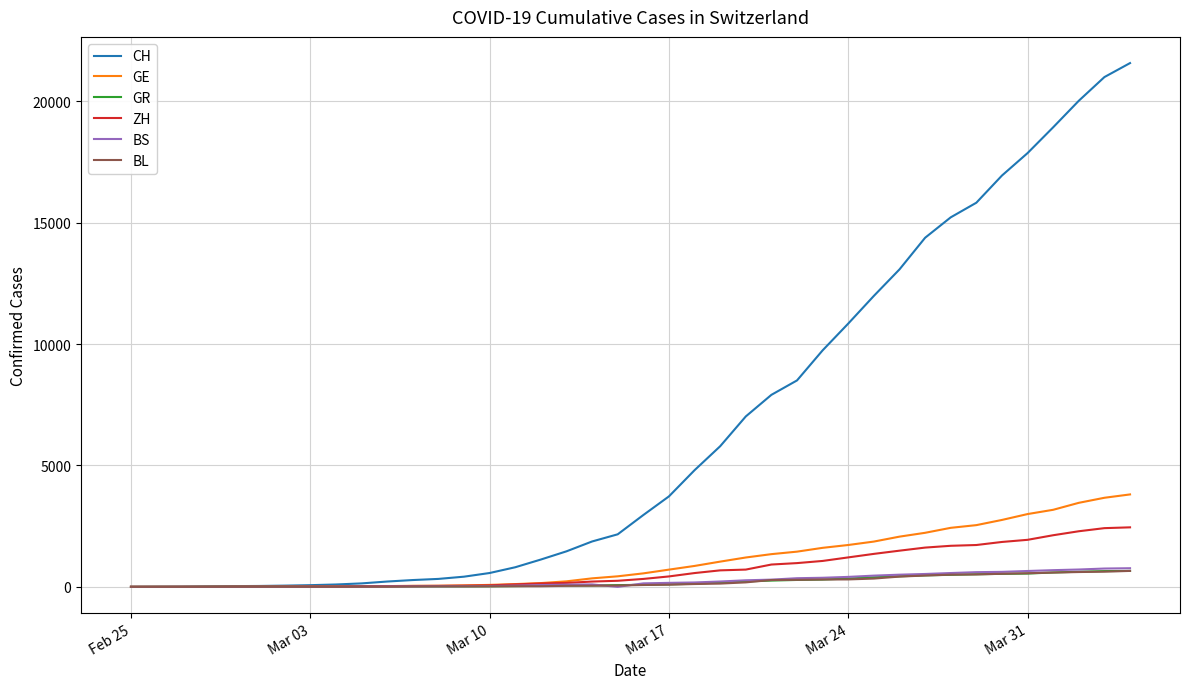

Which series has the largest total across all categories?

CH